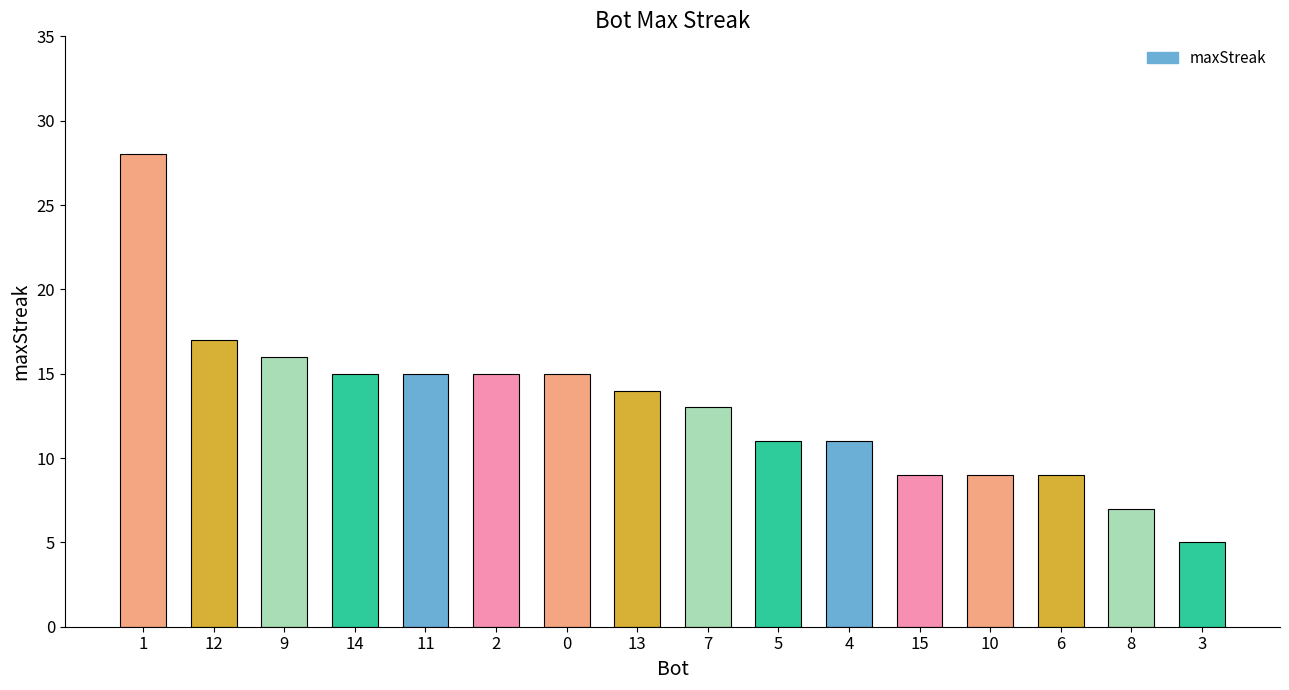

What is the sum of the values at 7 and 6?

22